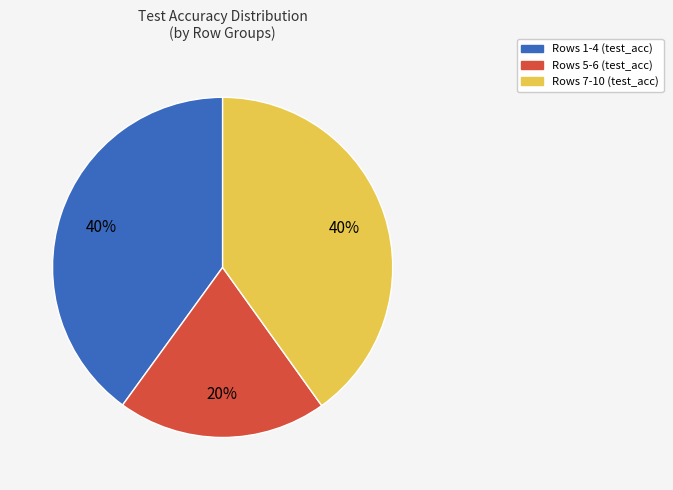

Does Rows 7-10 (test_acc) represent more than half of the total?

No